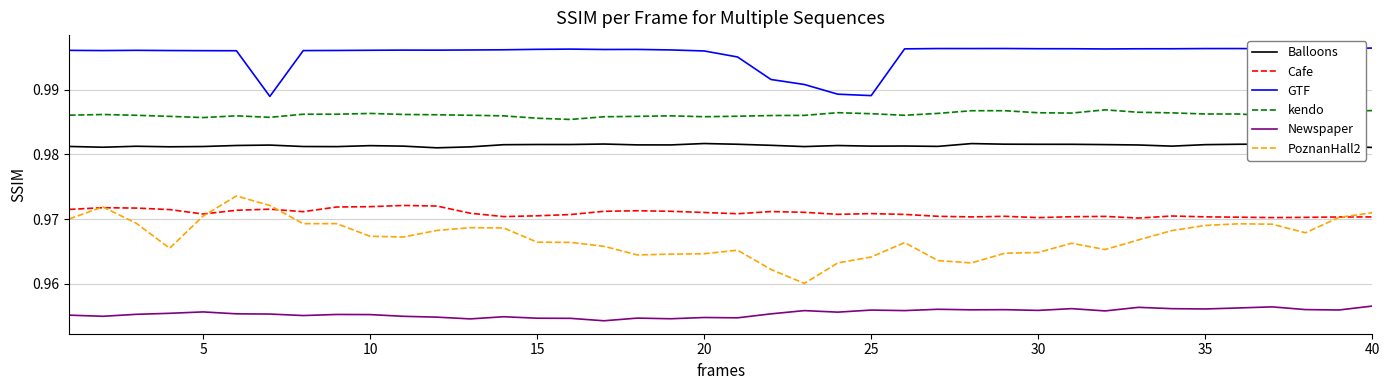

How many categories are shown in the chart?

40